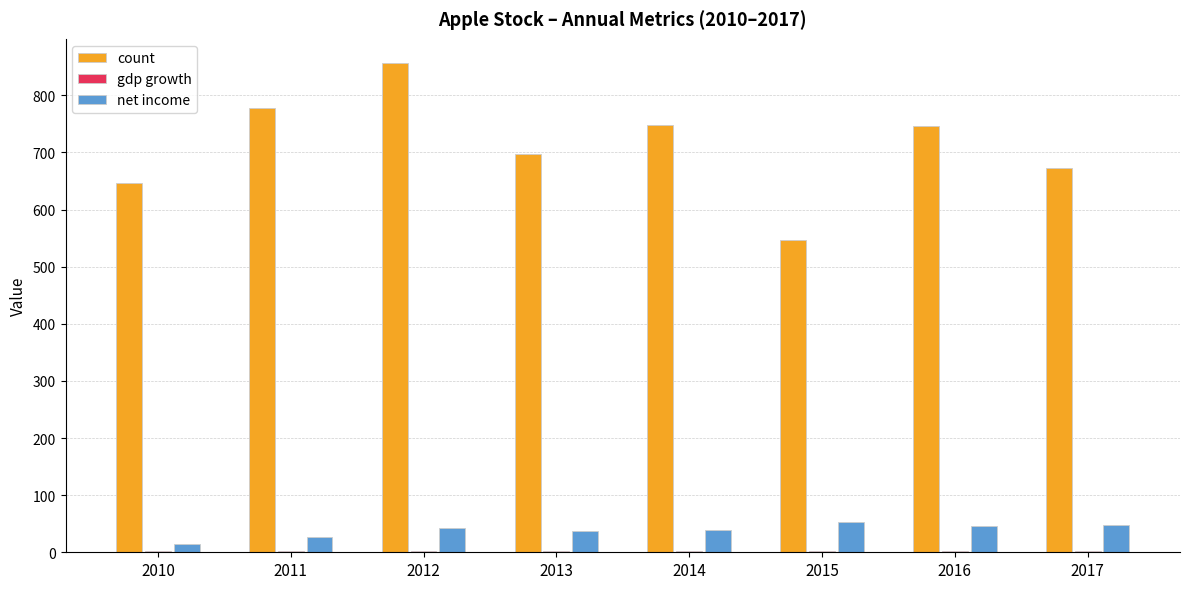

What is the maximum value for count?

856.0